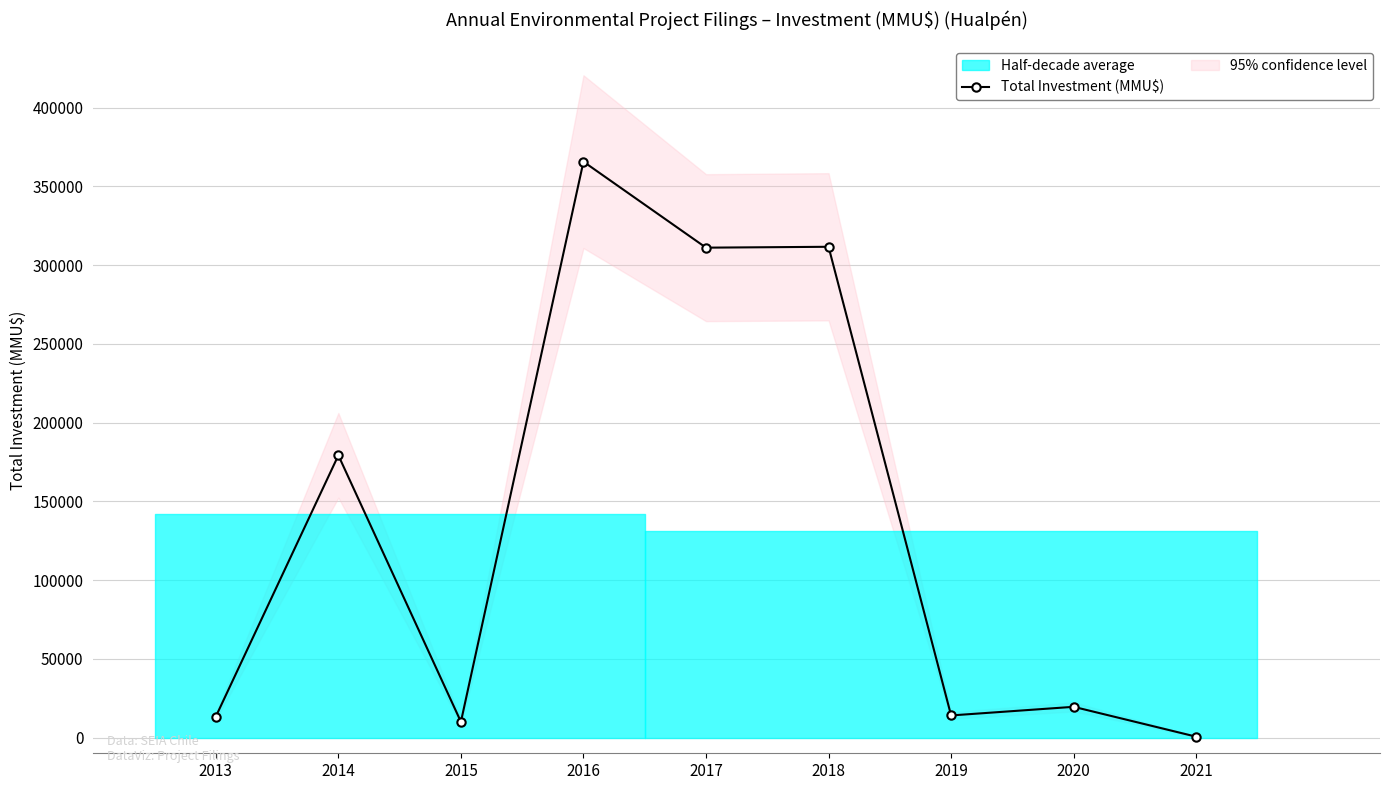

At which category does the chart reach its minimum across all series?

2021